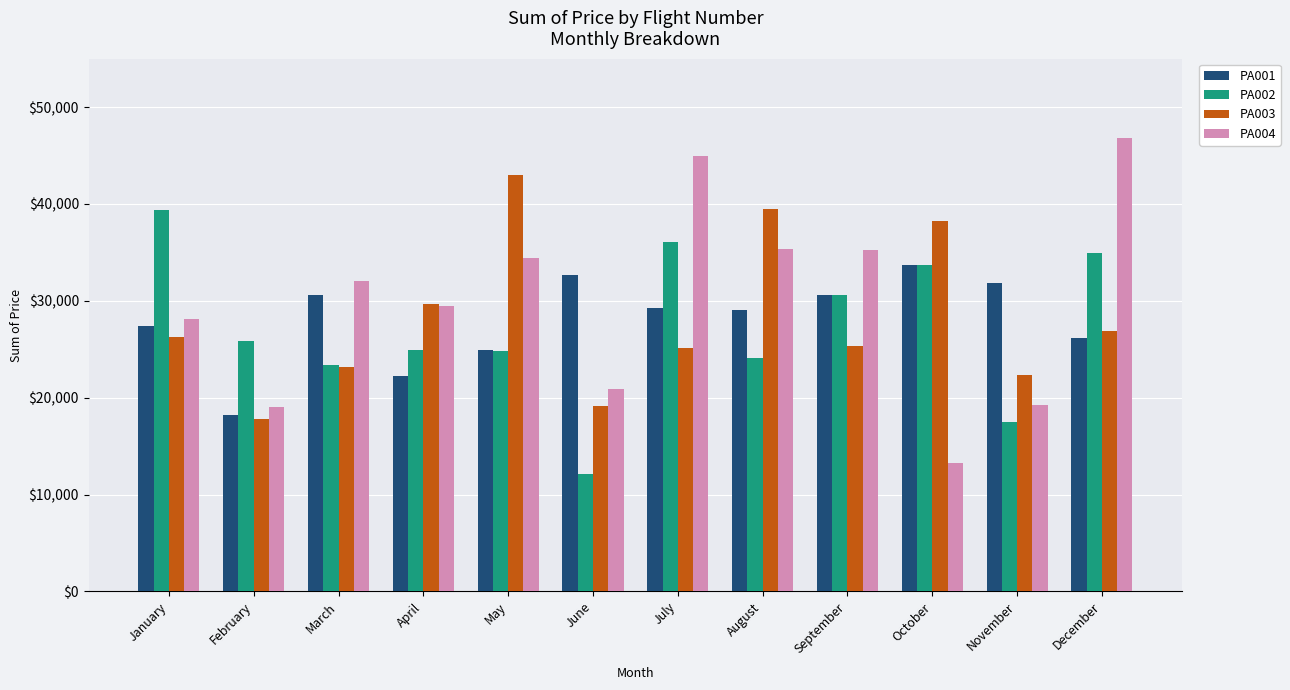

What is the difference between the PA002 values at March and June?

11158.2